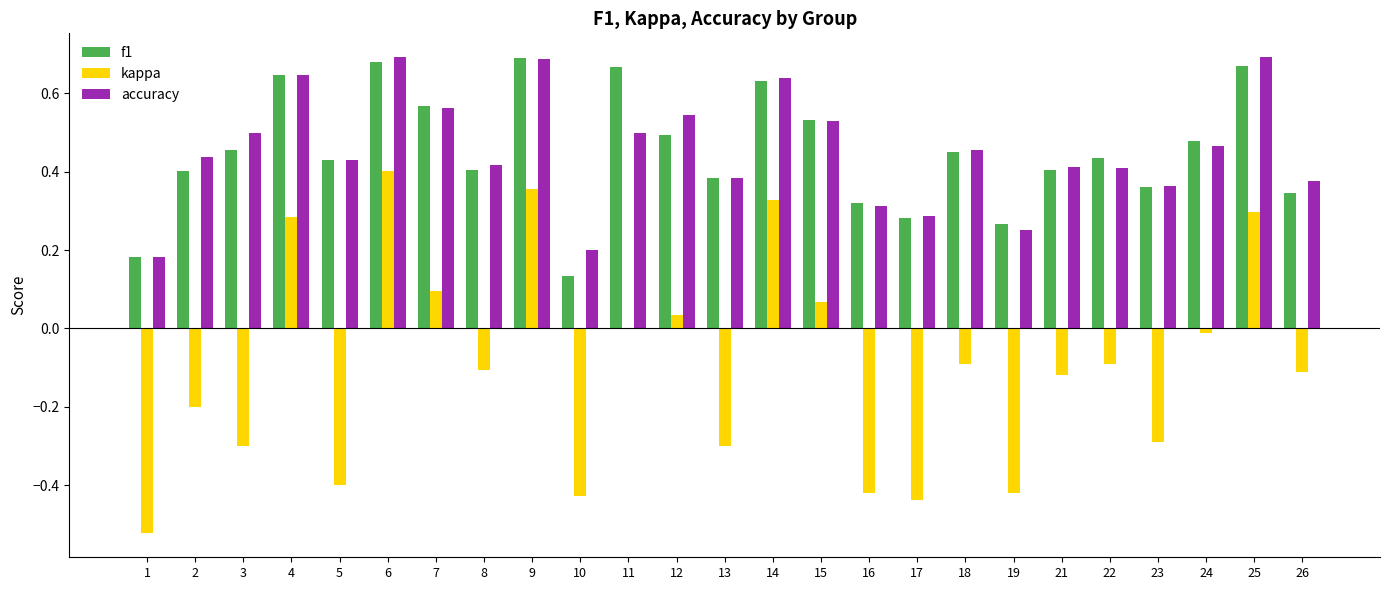

Is the value of kappa at 11 greater than the value of accuracy at 10?

No